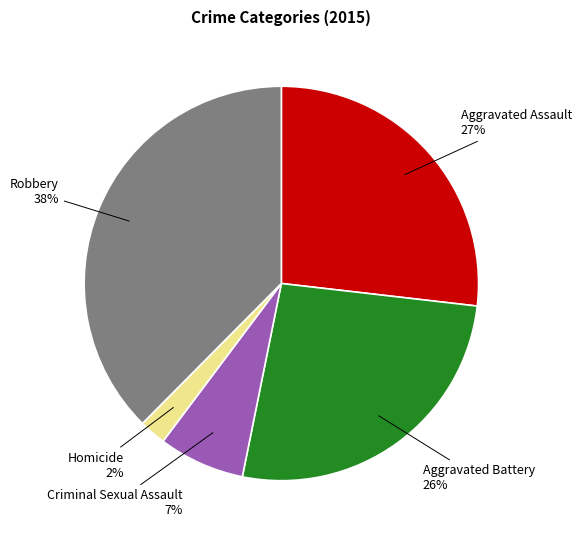

To the nearest percent, what is the average slice percentage?

20%